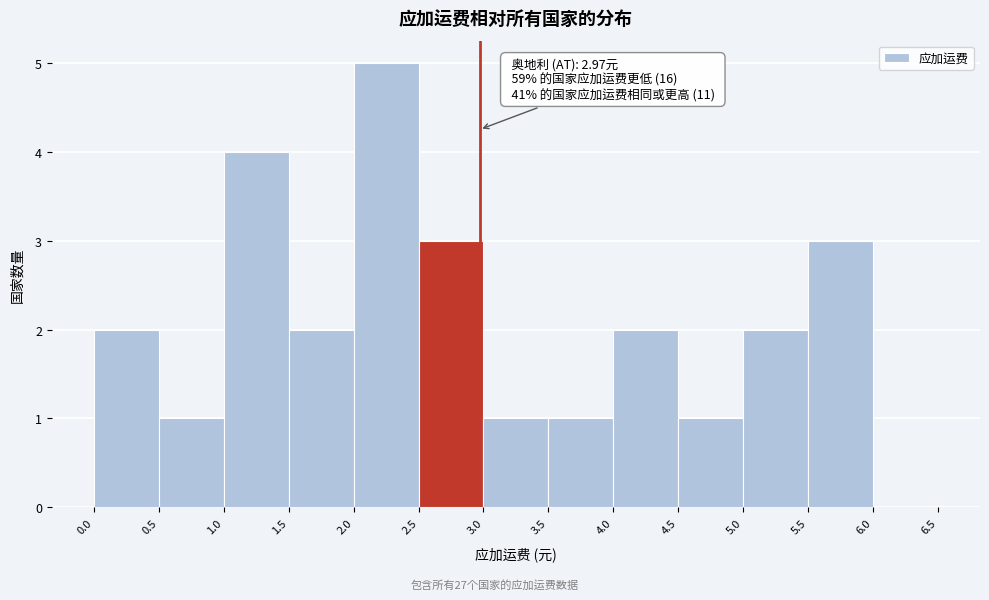

Over which range of the x-axis is the bar tallest?

2.0 to 2.5